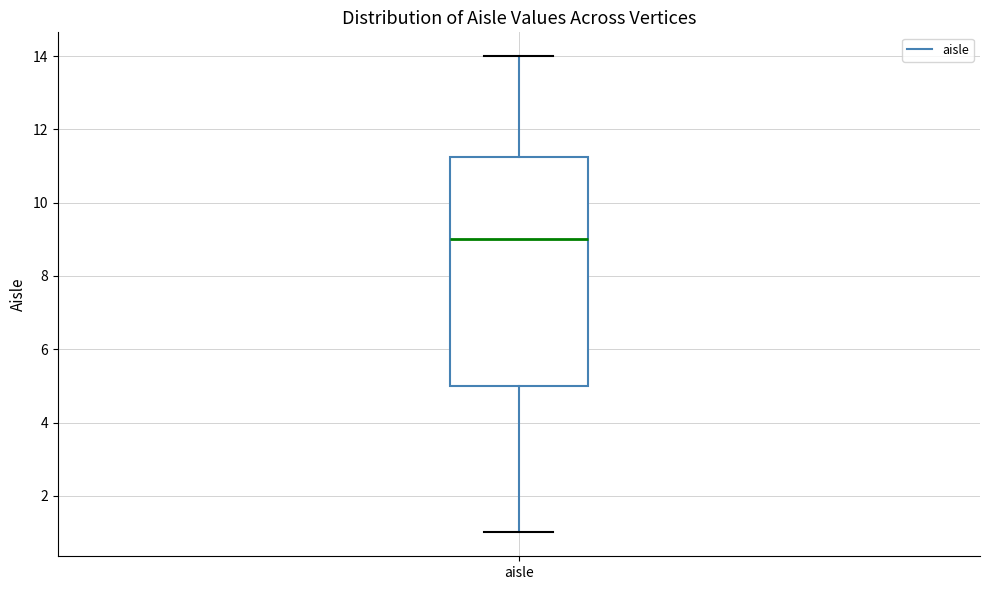

Transcribe this box plot: give where the median line is, the range the box spans, and where the two whiskers end, as read against the y-axis. The values are not printed on the chart, so give them approximately, as read against the axis.

median 9.0, box 5.0 to 11.2, whiskers 1.0 to 14.0